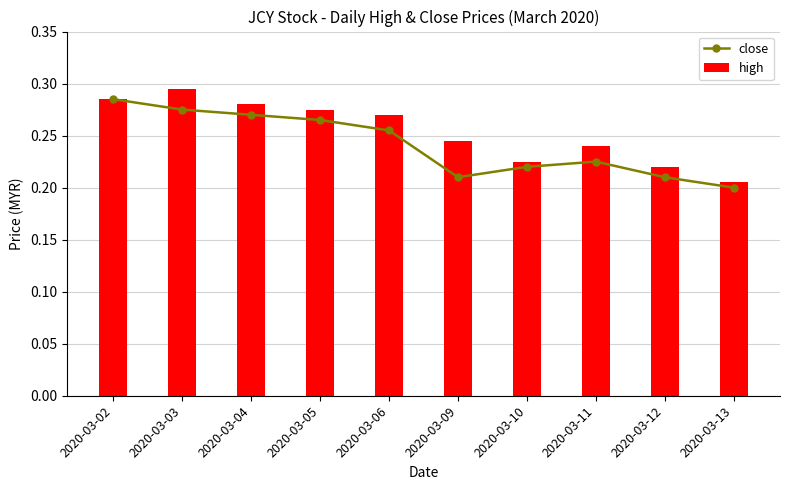

Reading left to right, extract all data points from this chart.

close: 2020-03-02=0.3	2020-03-03=0.3	2020-03-04=0.3	2020-03-05=0.3	2020-03-06=0.3	2020-03-09=0.2	2020-03-10=0.2	2020-03-11=0.2	2020-03-12=0.2	2020-03-13=0.2
high: 2020-03-02=0.3	2020-03-03=0.3	2020-03-04=0.3	2020-03-05=0.3	2020-03-06=0.3	2020-03-09=0.2	2020-03-10=0.2	2020-03-11=0.2	2020-03-12=0.2	2020-03-13=0.2